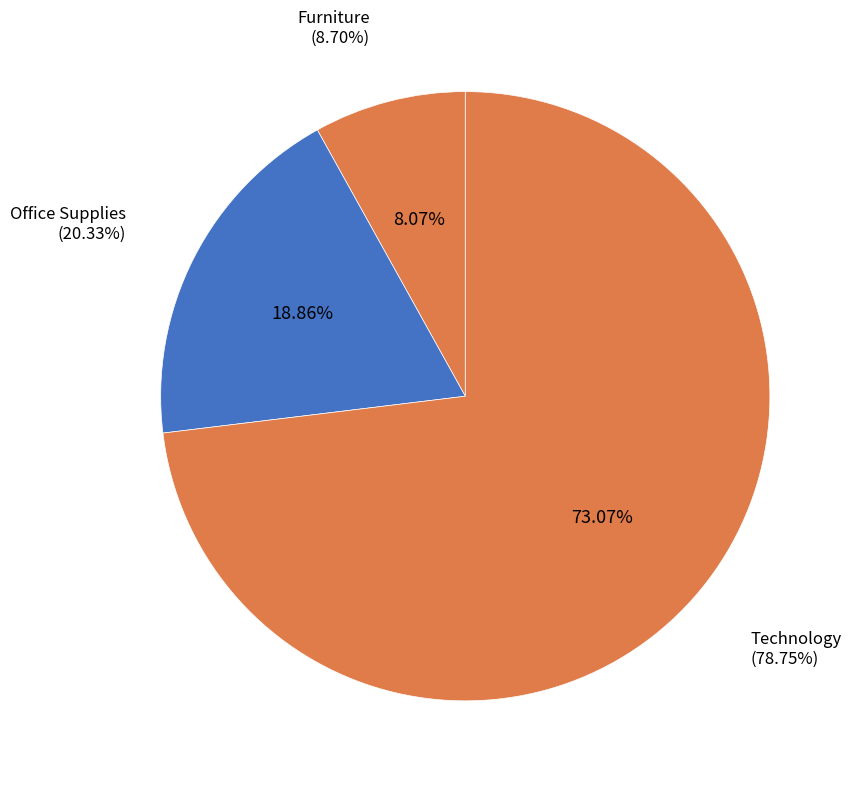

To the nearest percent, what is the combined percentage of Technology and Furniture?

81%